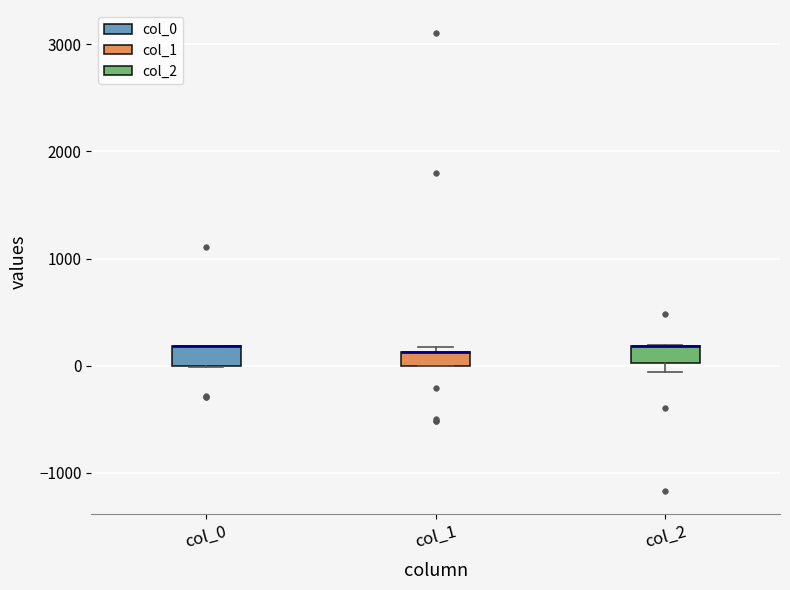

Where is the upper edge of the box for col_0 on the y-axis? The values are not printed on the chart, so give them approximately, as read against the axis.

200